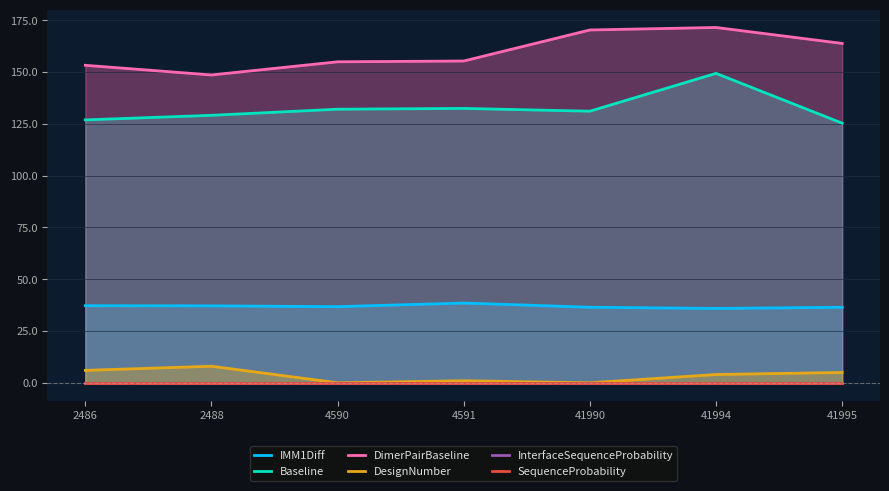

Reading left to right, transcribe all the data shown in this chart.

IMM1Diff: 37.2	37.2	36.8	38.5	36.5	35.9	36.5
Baseline: 126.9	129.2	132.1	132.5	131.1	149.4	125.4
DimerPairBaseline: 153.3	148.6	155.0	155.4	170.4	171.6	163.9
DesignNumber: 6.0	8.0	0.0	1.0	0.0	4.0	5.0
InterfaceSequenceProbability: 0.0	0.0	0.0	0.0	0.0	0.0	0.0
SequenceProbability: 0.0	0.0	0.0	0.0	0.0	0.0	0.0